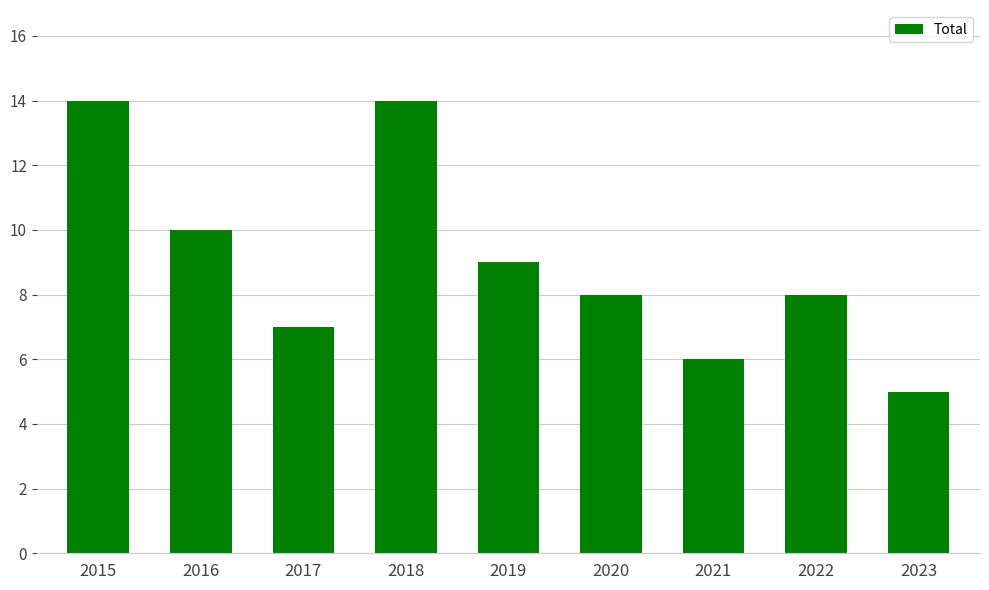

Does the chart contain stacked bars?

No